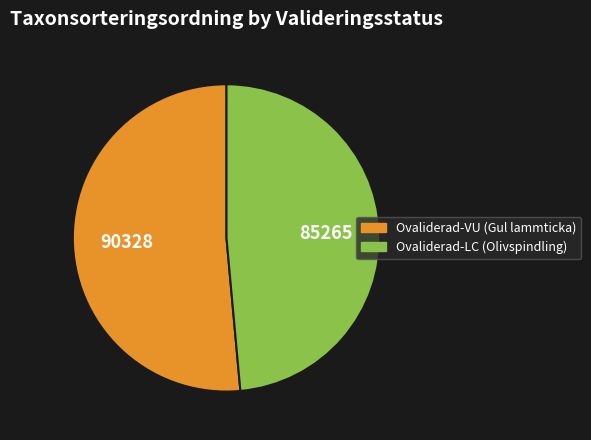

How many slices are in this pie chart?

2